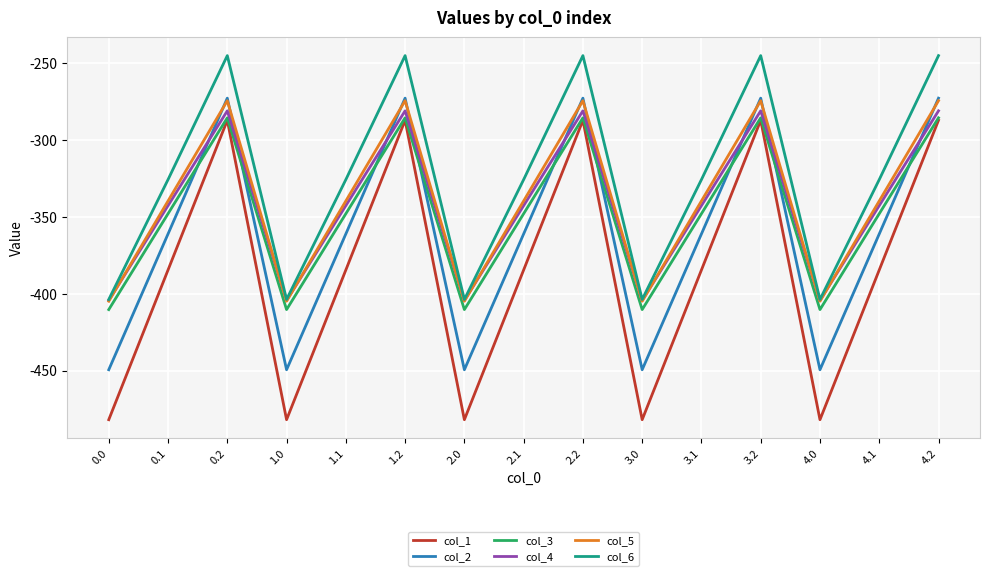

Is it true that col_2 equals -759.9 at 2.0?

False